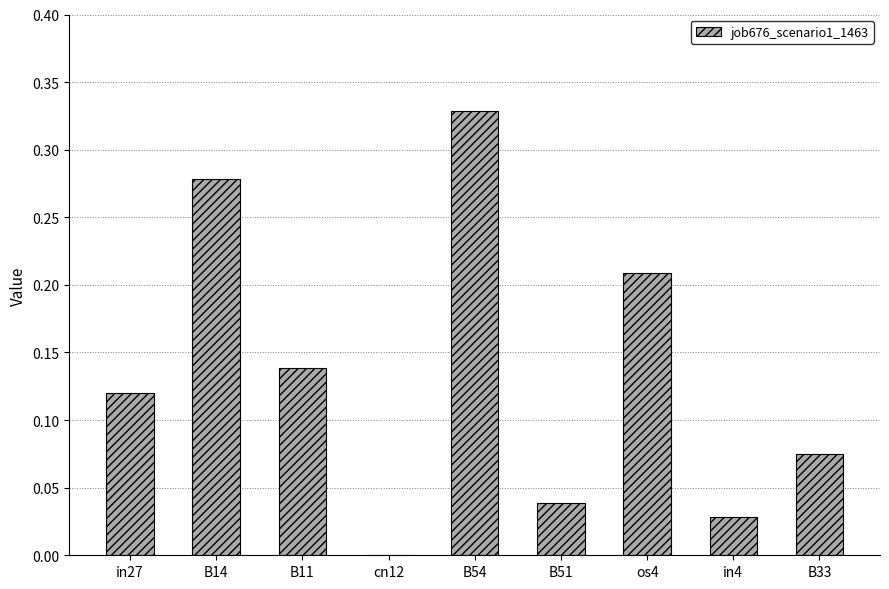

Between in4 and B33, which is larger?

B33